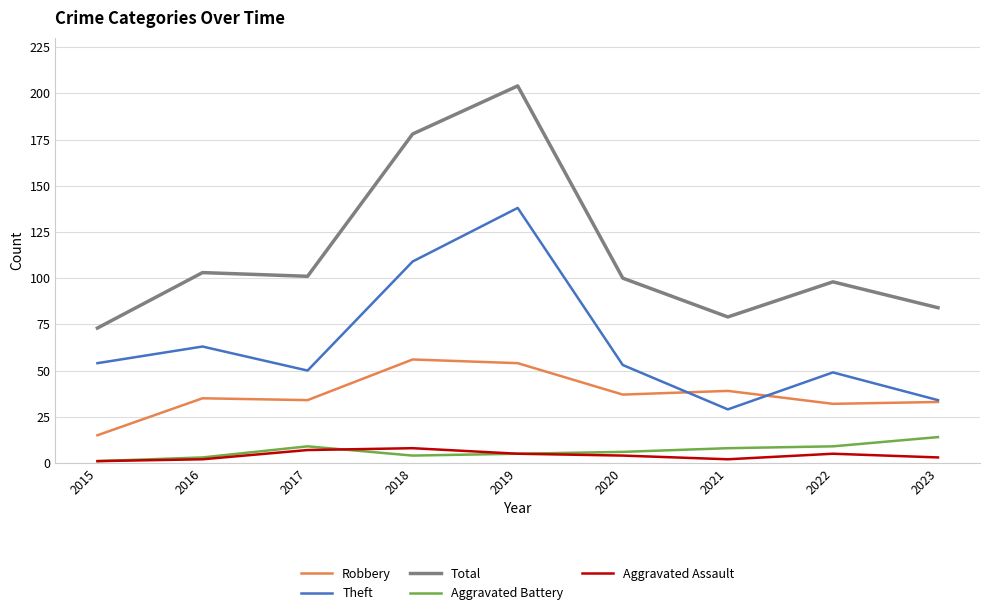

The value of Total at 2023 is 53. True or false?

False